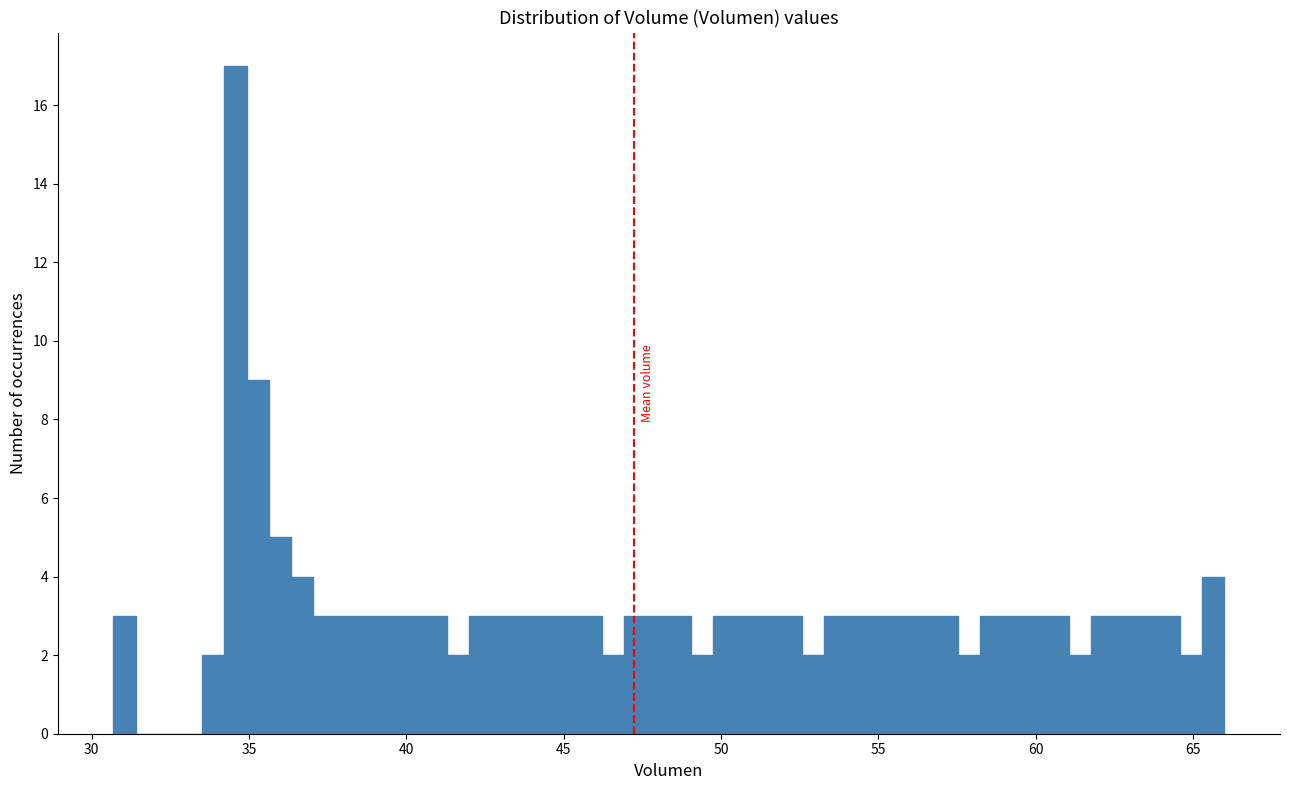

Read against the x-axis, roughly where is the centre of the tallest bar?

34.5